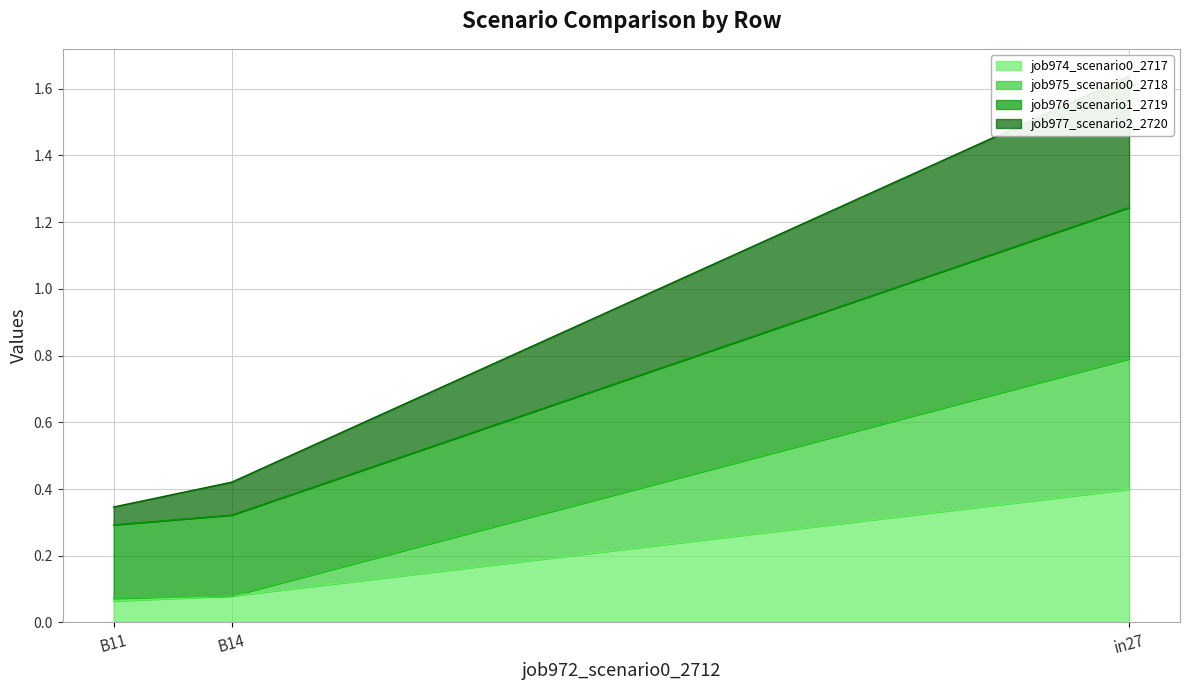

Read the job974_scenario0_2717 value at B14.

0.1